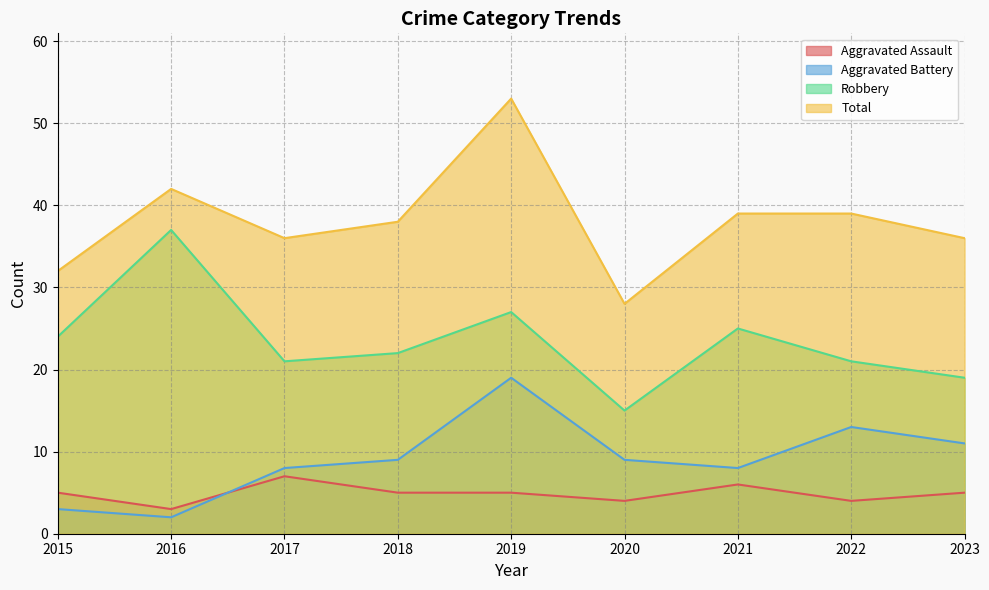

Where is the first local maximum for Aggravated Assault?

2017